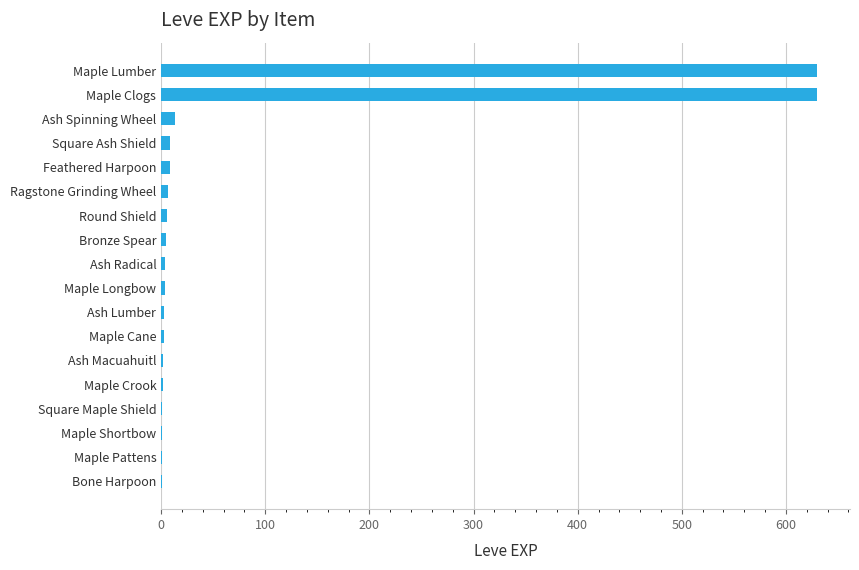

What is the maximum value shown in the chart?

630